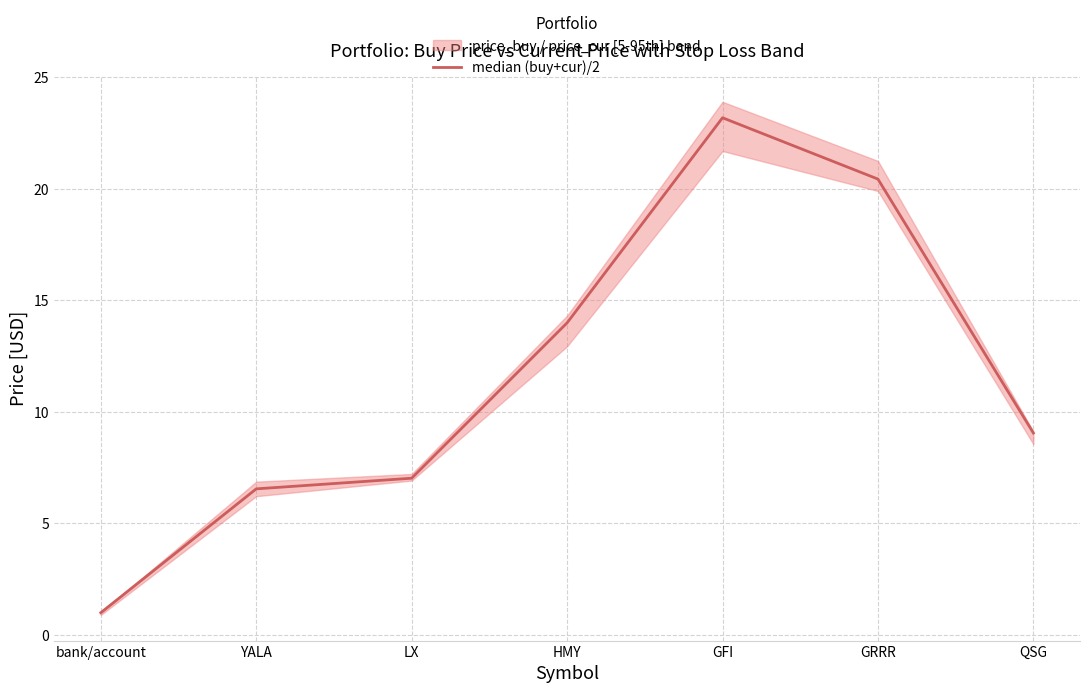

At which category does the data reach its first local peak?

GFI